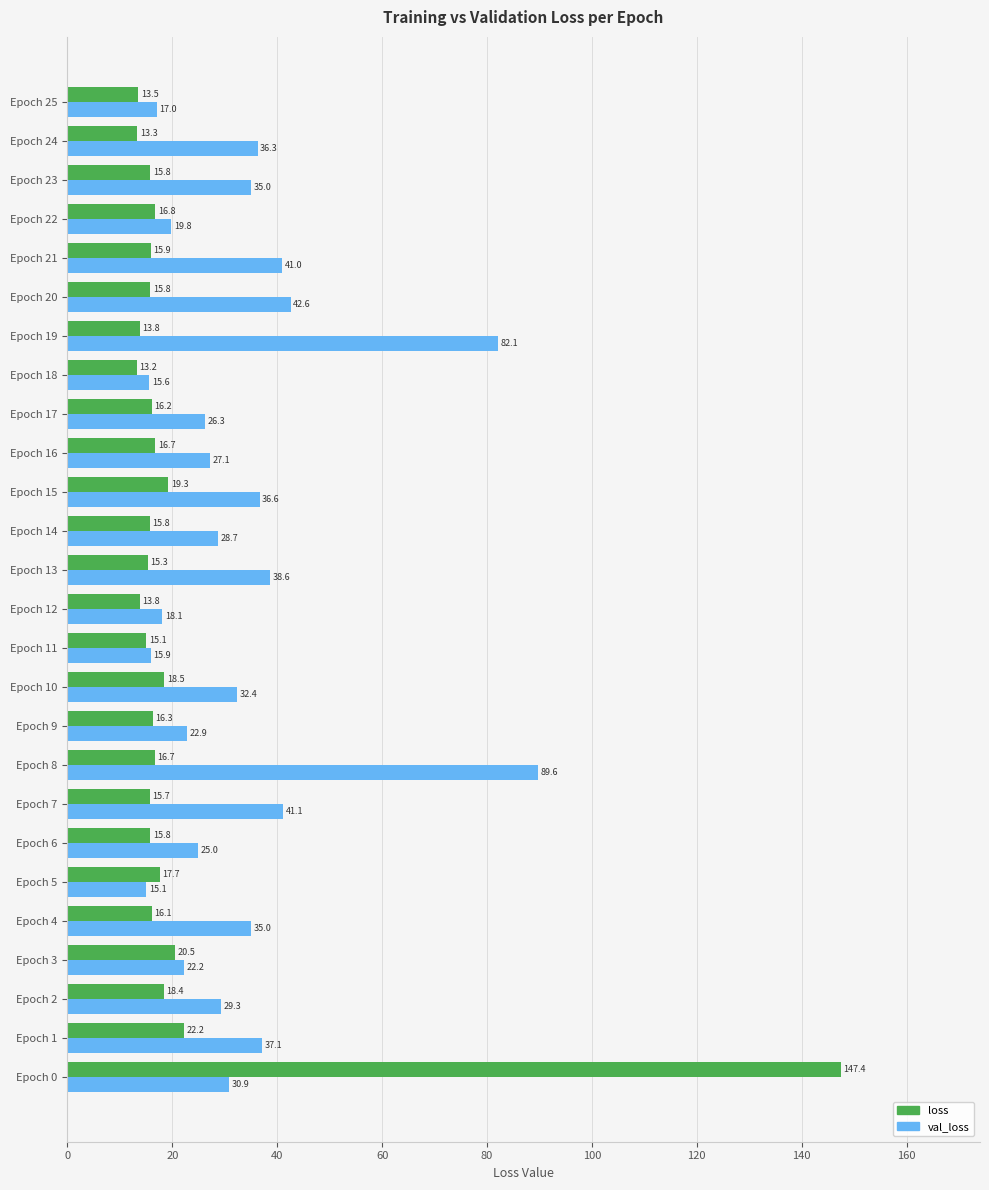

List the series in order of their overall mean, lowest first.

loss, val_loss